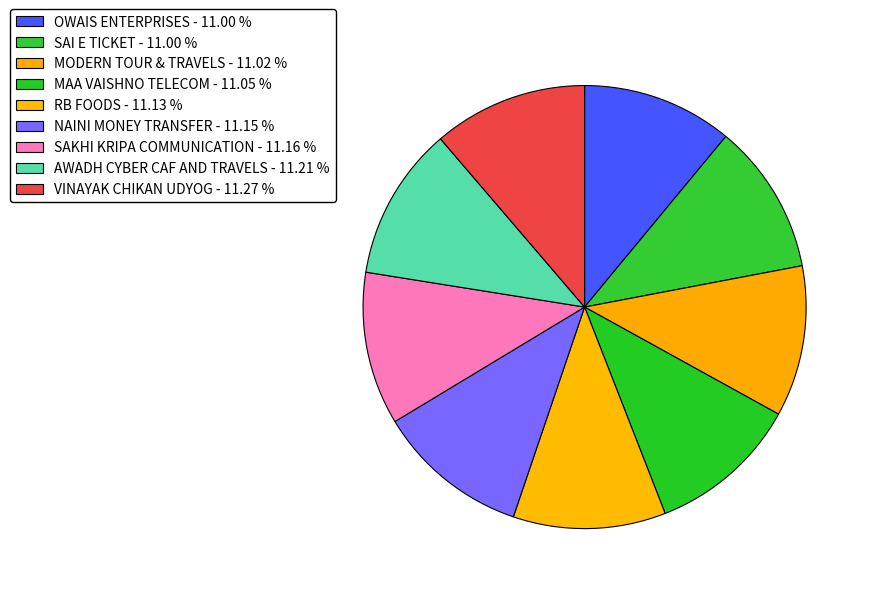

Count the number of slices in the pie.

9